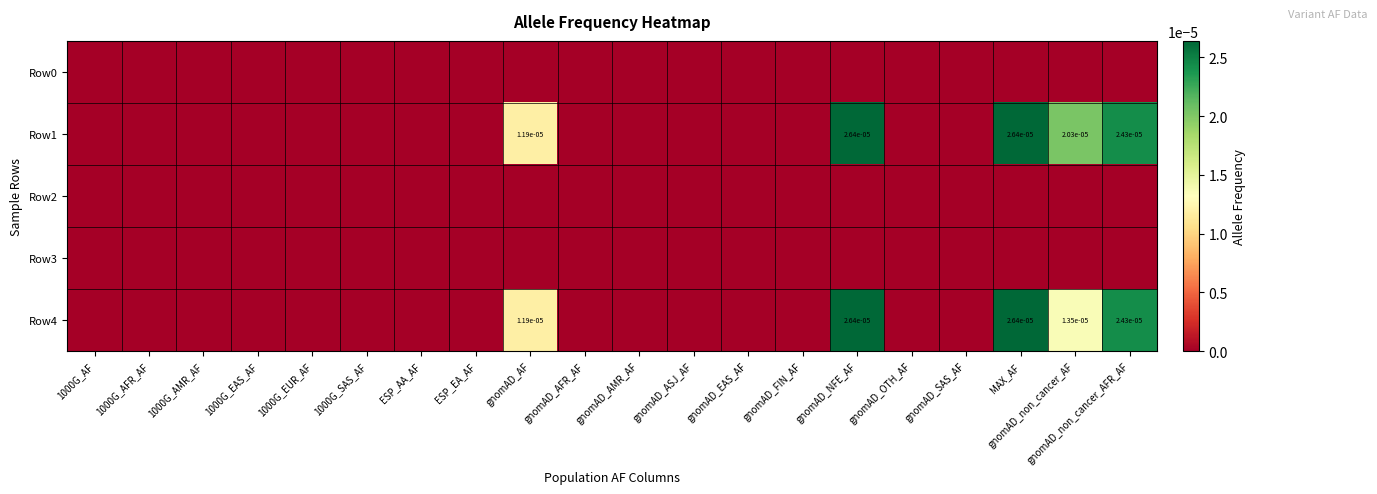

The value of Row2 at 1000G_AFR_AF is 0.0. True or false?

True